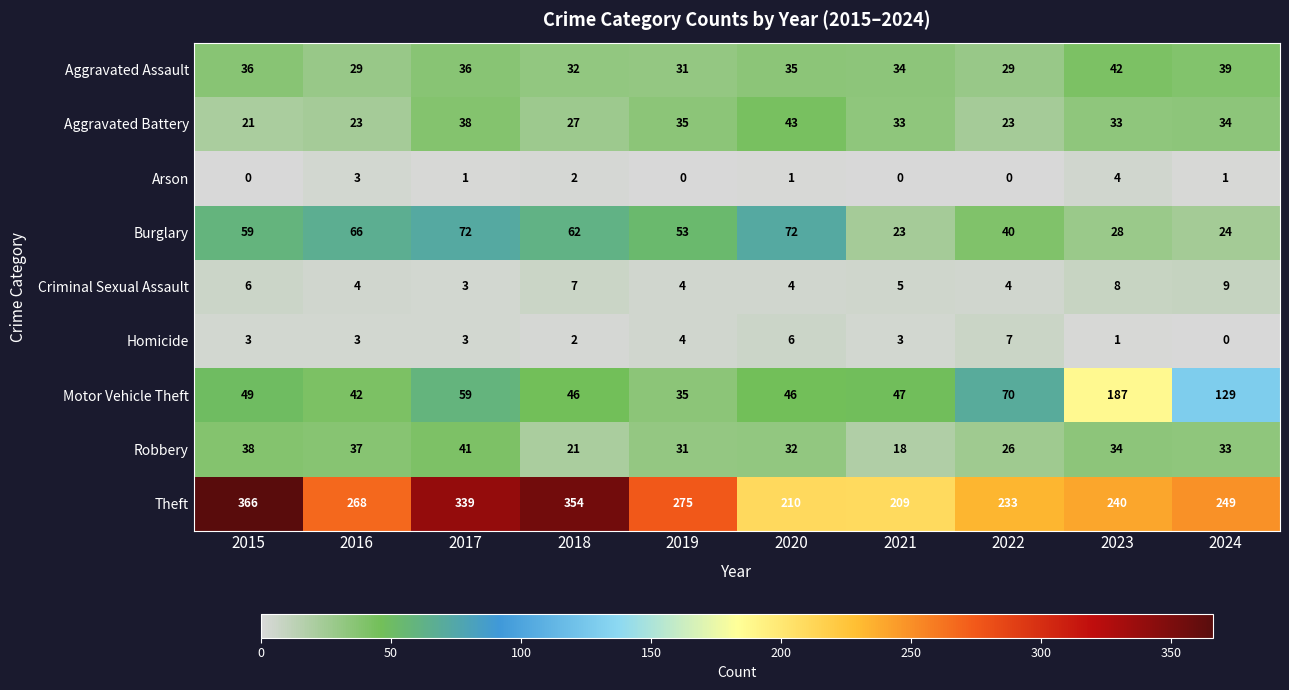

Read the Homicide value at 2022.

7